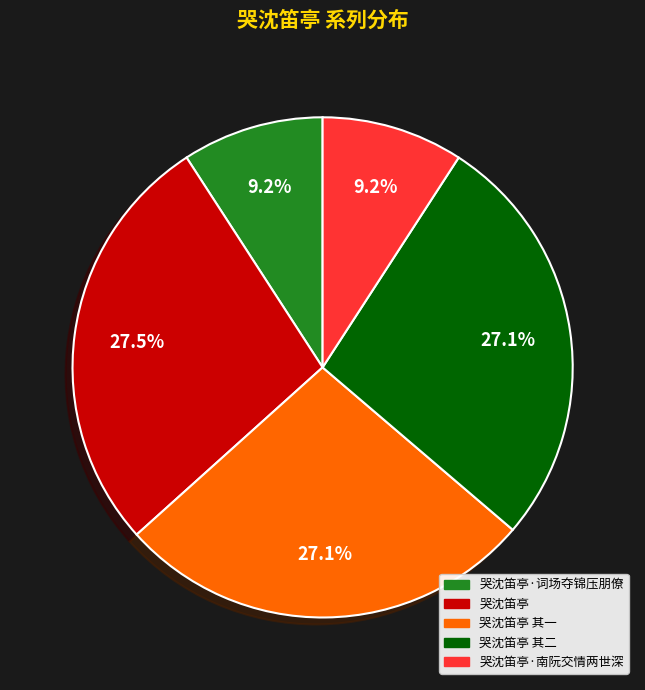

To the nearest percent, what is the average slice percentage?

20%